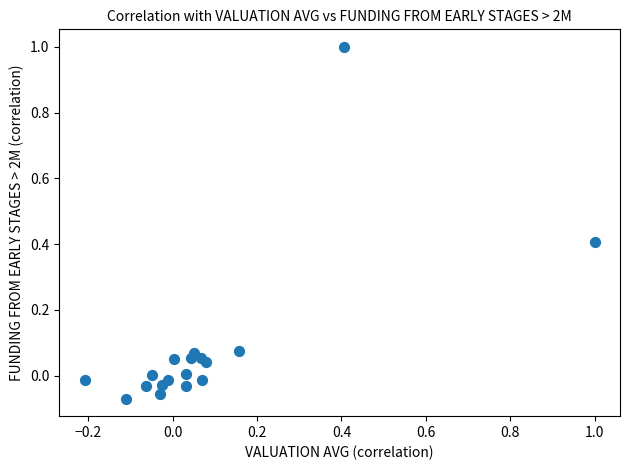

What is the range of X values (max minus min)?

1.2